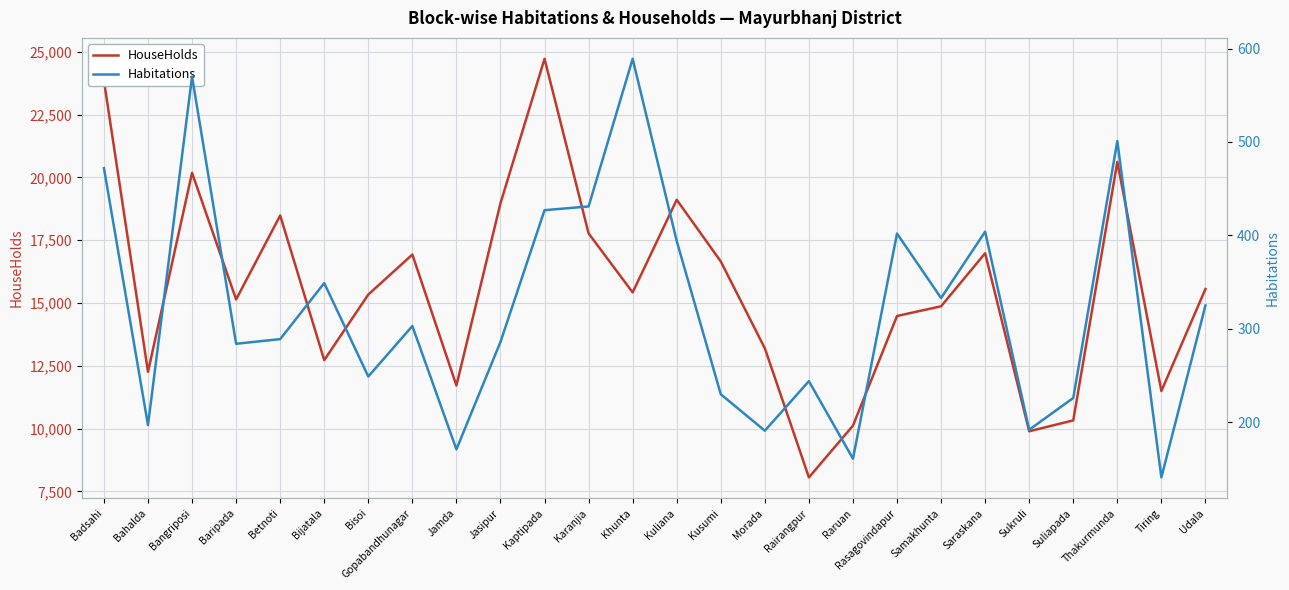

What is the total value across all series at Thakurmunda?

21118